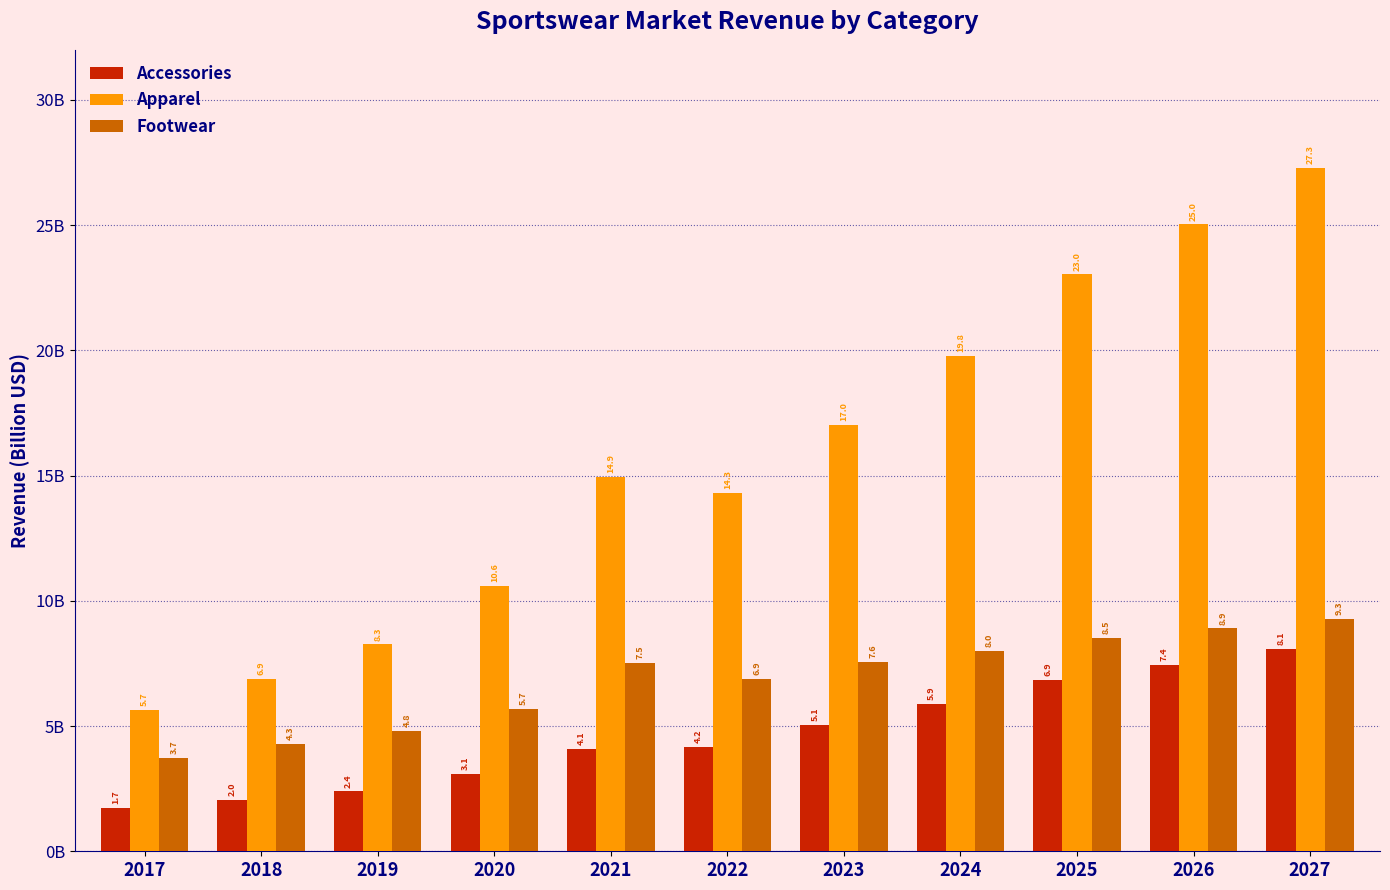

What is the minimum value for Footwear?

3.7